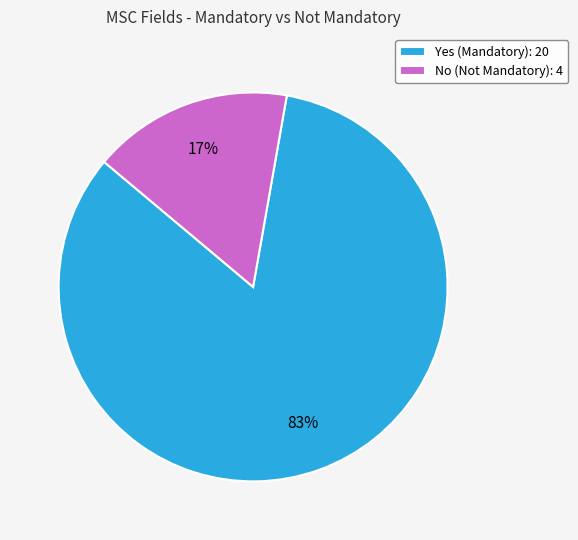

Which has a higher value, Yes (Mandatory): 20 or No (Not Mandatory): 4?

Yes (Mandatory): 20